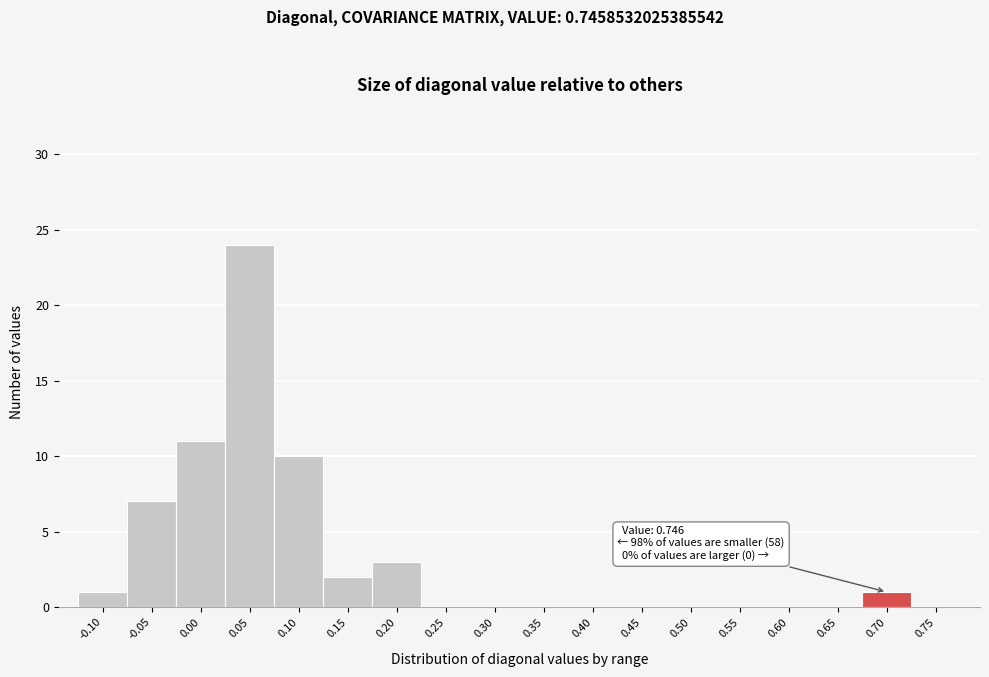

Reading left to right, what are all the values shown in this chart?

-0.10=1	-0.05=7	0.00=11	0.05=24	0.10=10	0.15=2	0.20=3	0.25=0	0.30=0	0.35=0	0.40=0	0.45=0	0.50=0	0.55=0	0.60=0	0.65=0	0.70=1	0.75=0